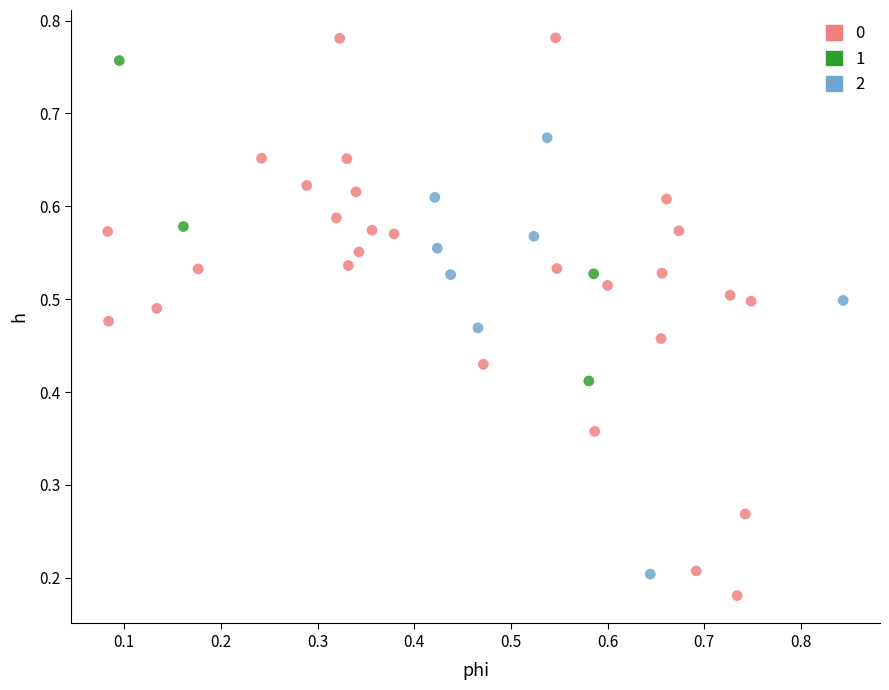

What are all the series names shown in the legend?

0, 1, 2